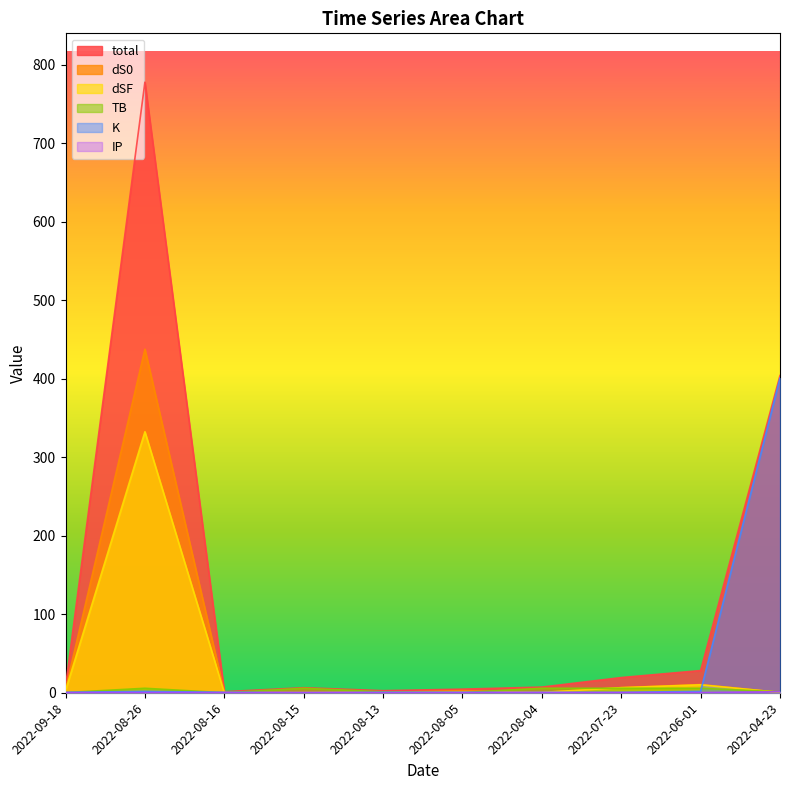

What is the value of the K point at the 1st from the left?

0.5